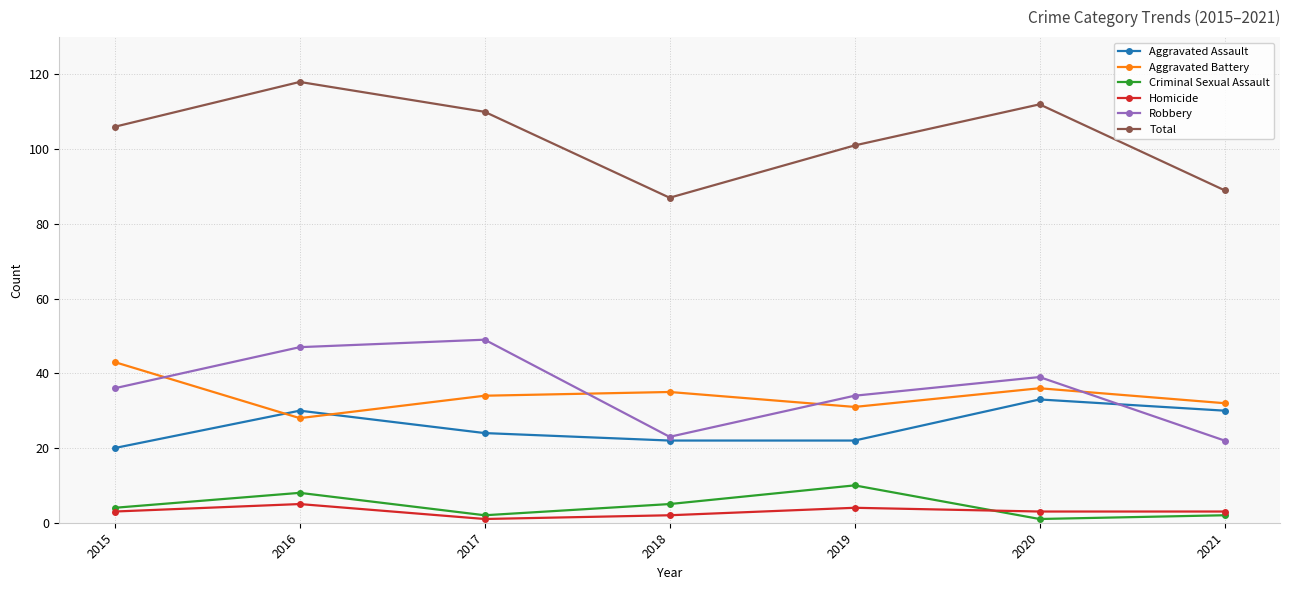

What are all the series names shown in the legend?

Aggravated Assault, Aggravated Battery, Criminal Sexual Assault, Homicide, Robbery, Total